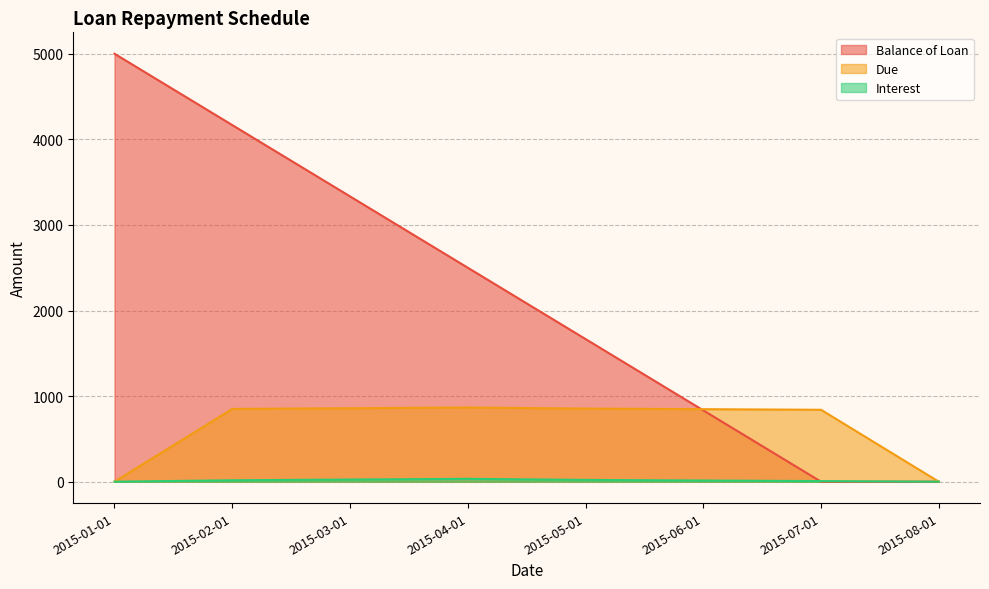

What position from the left is 2015-01-01?

1